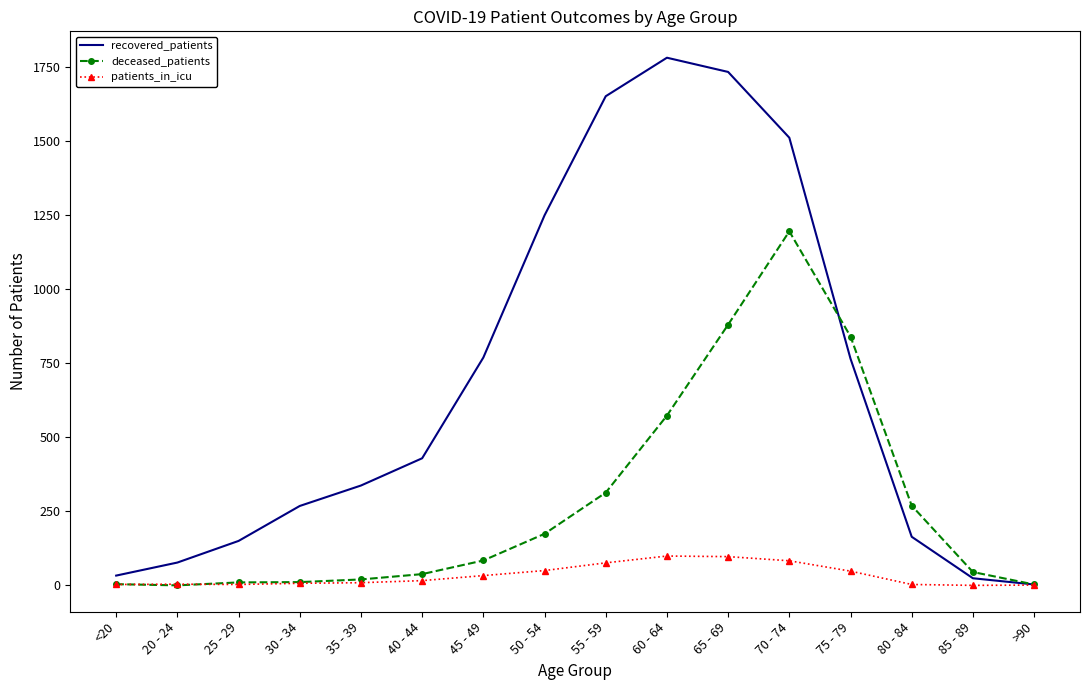

Is it true that recovered_patients equals 99 at 35 - 39?

False